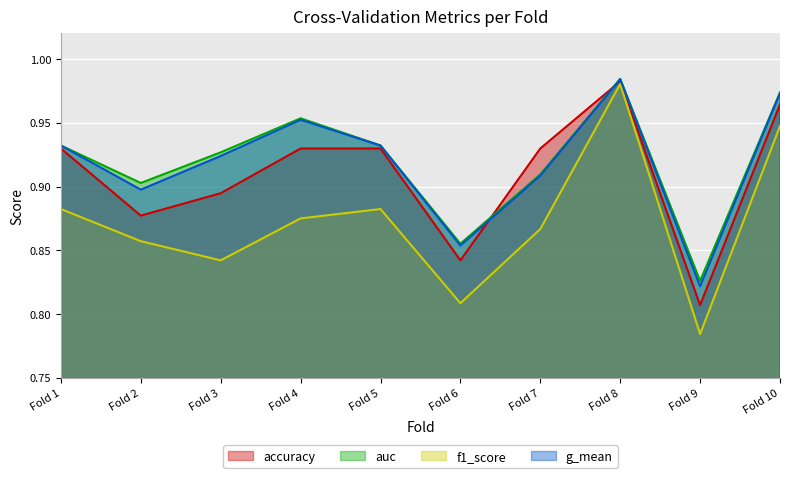

Rank the series by their maximum value, from lowest to highest.

f1_score, accuracy, g_mean, auc